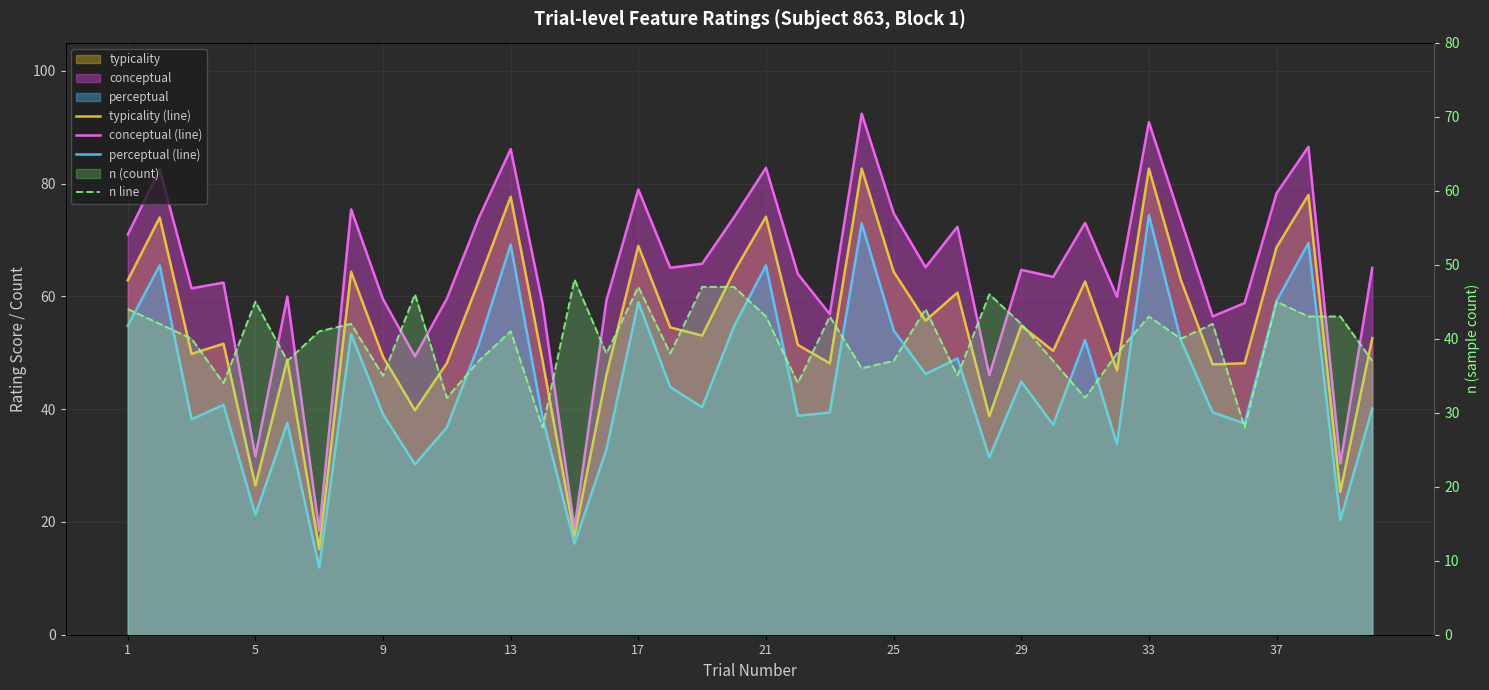

List the series in order of their overall mean, highest first.

conceptual (line), typicality (line), perceptual (line), n line